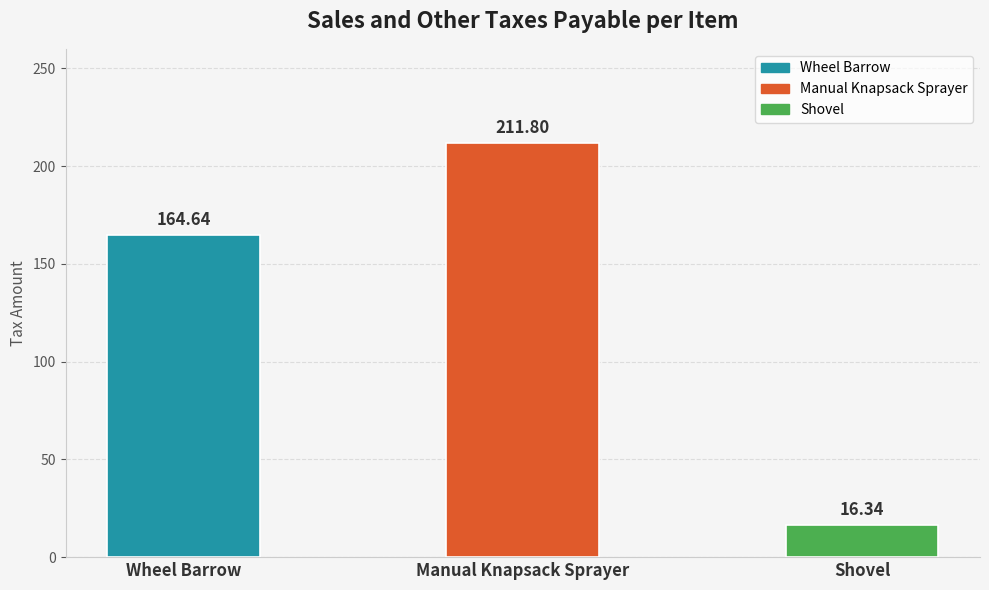

Reading right to left, what are all the values shown in this chart?

Shovel=16.3	Manual Knapsack Sprayer=211.8	Wheel Barrow=164.6